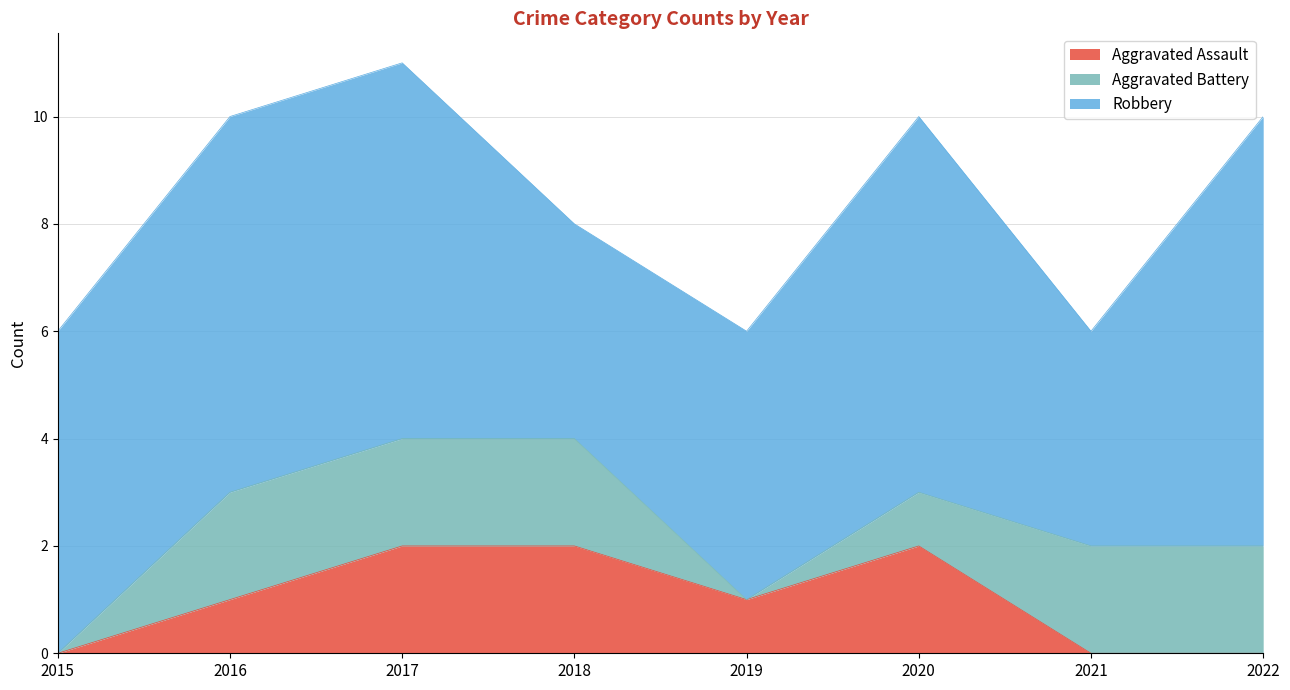

How many values in the Robbery series are below 7?

4